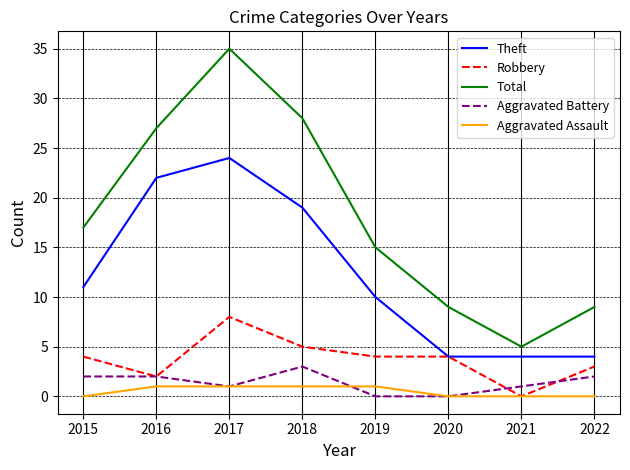

Where is Theft nearest to the value 14?

2015